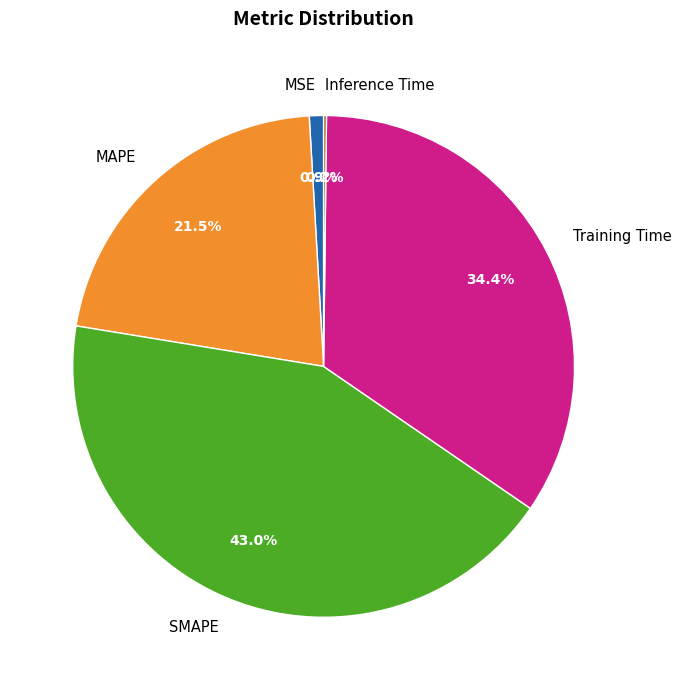

Between SMAPE and MSE, which is larger?

SMAPE